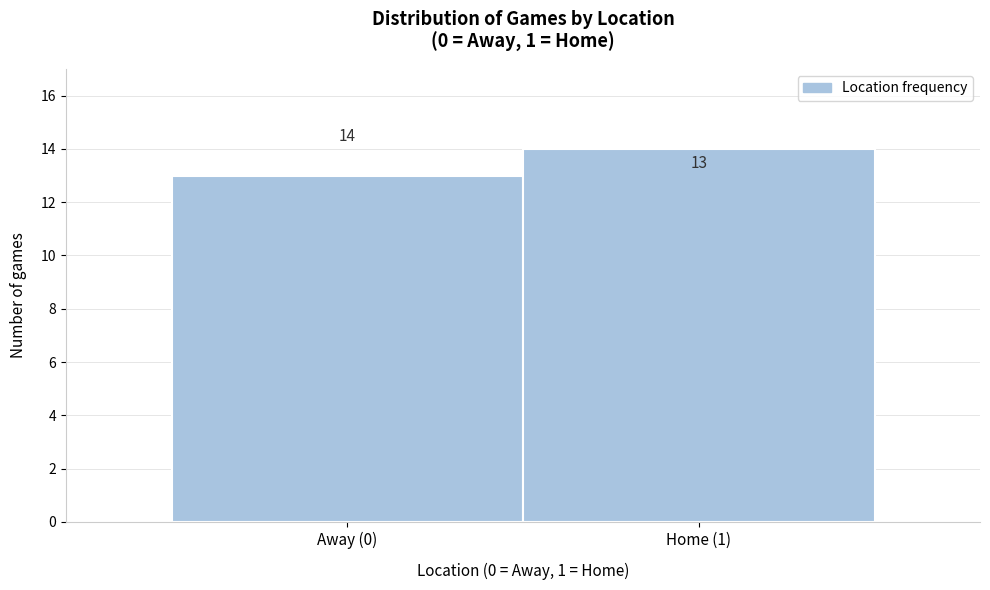

Reading right to left, what are all the values shown in this chart?

14	13